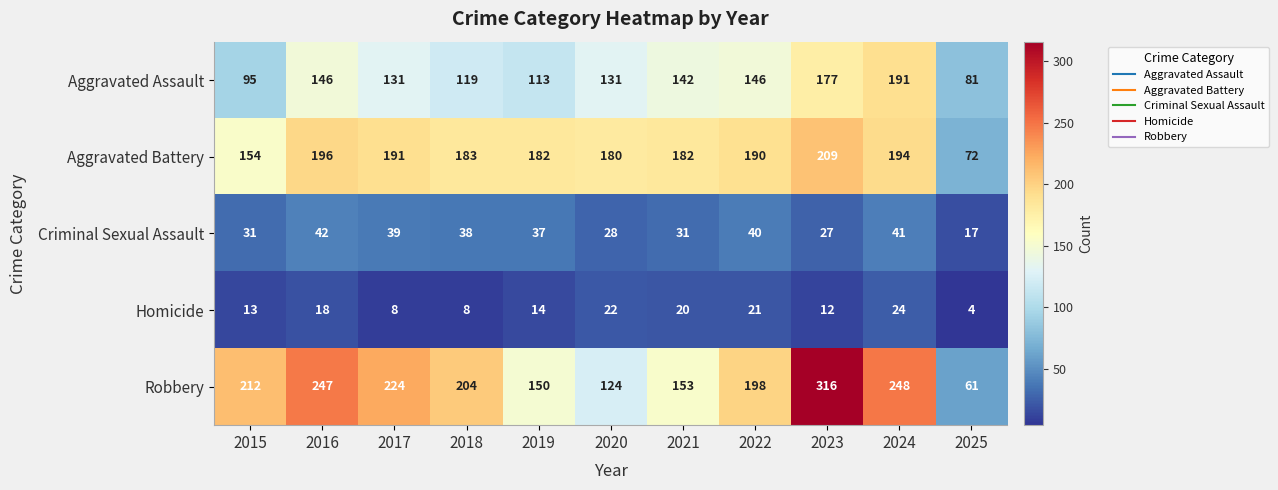

At which label is Criminal Sexual Assault closest to 29?

2020